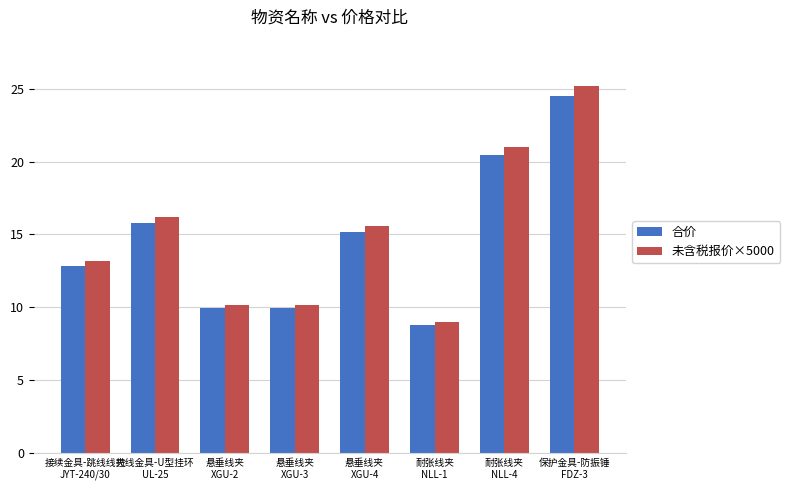

Reading left to right, what are all the values shown in this chart?

合价: 12.8	15.8	9.9	9.9	15.2	8.8	20.4	24.5
未含税报价×5000: 13.2	16.2	10.2	10.2	15.6	9.0	21.0	25.2